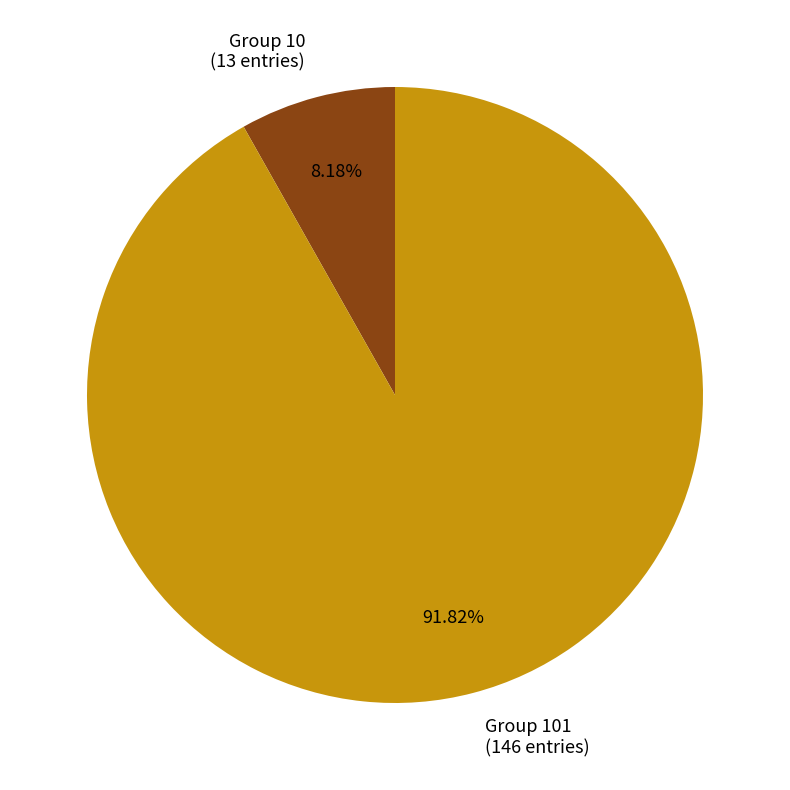

Does any single category account for the majority?

Yes